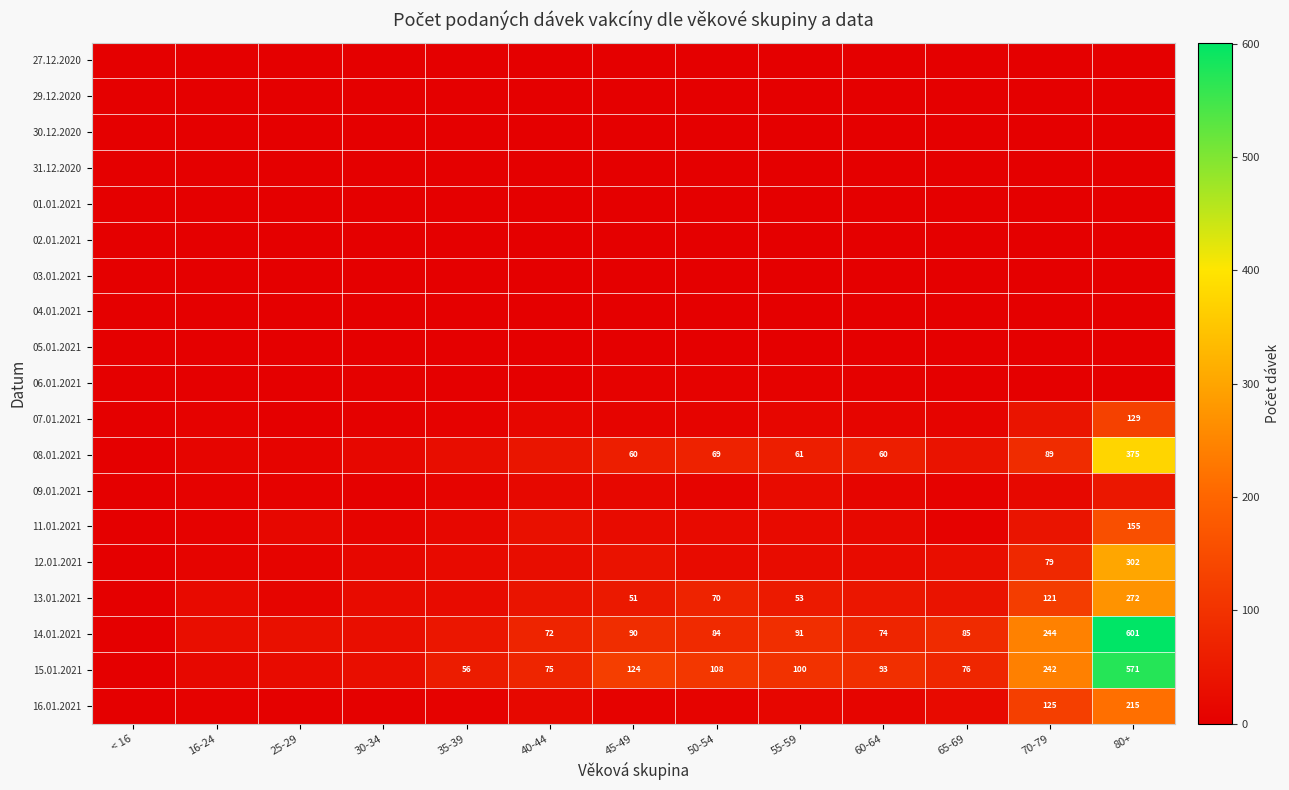

What is the difference between the 13.01.2021 values at 80+ and 70-79?

151